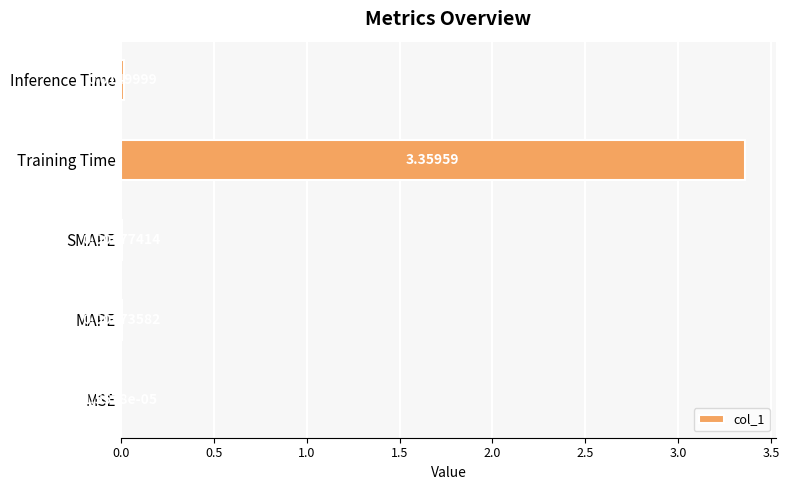

At which category does the chart reach its peak across all series?

Training Time